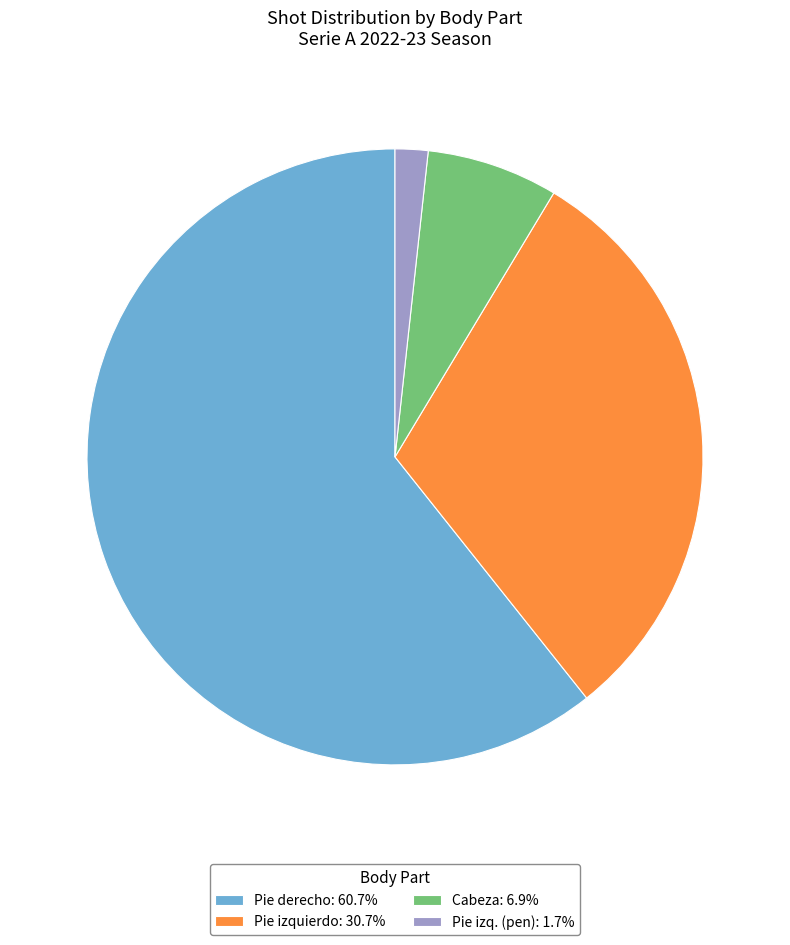

Is there any slice that represents more than half of the pie?

Yes